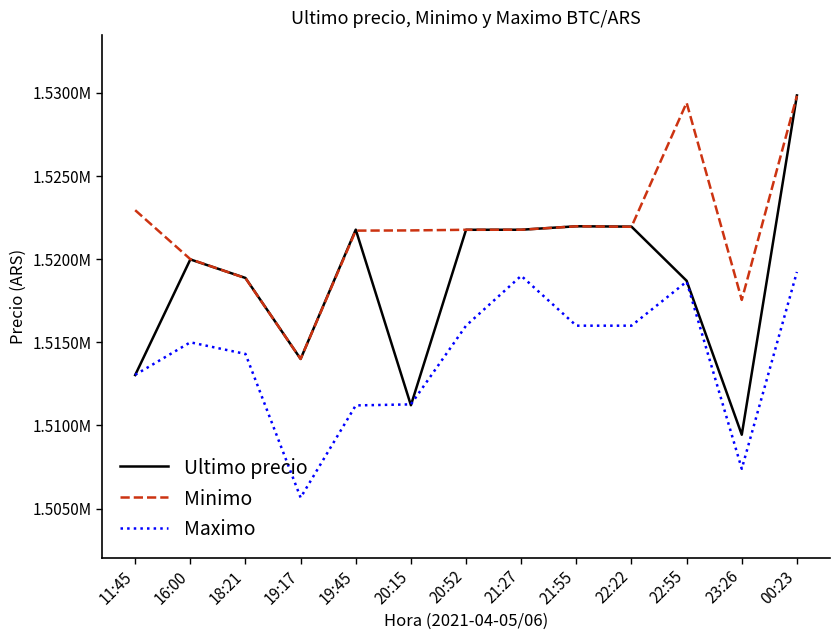

Rank the series by their average value, from highest to lowest.

Minimo, Ultimo precio, Maximo